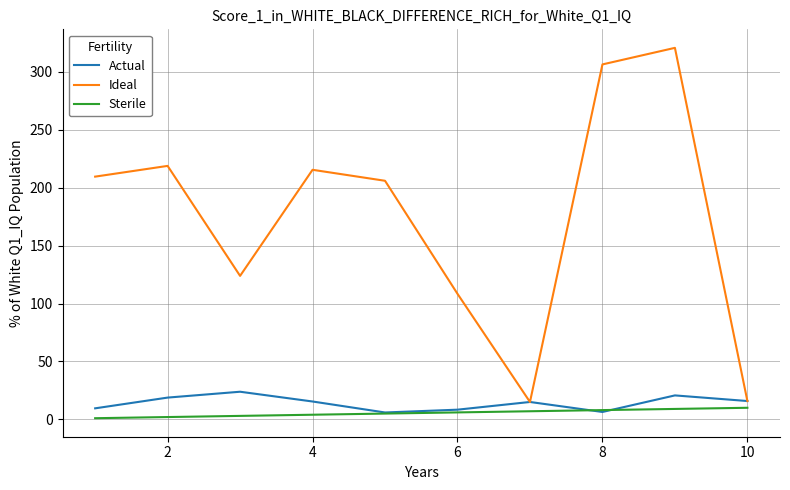

Which series has the largest range (max minus min)?

Ideal